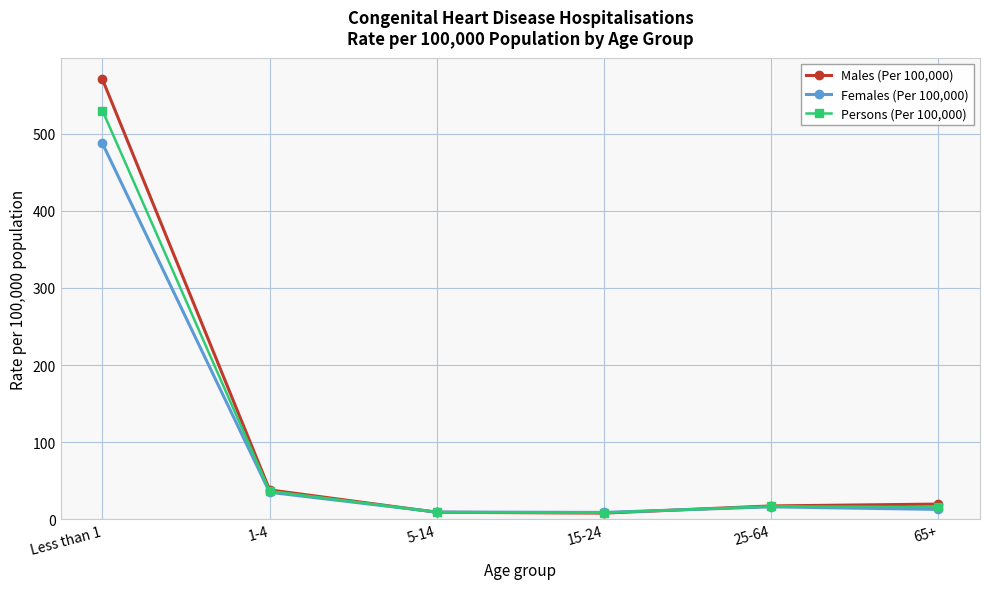

What is the difference between the highest and lowest values at 1-4?

3.1